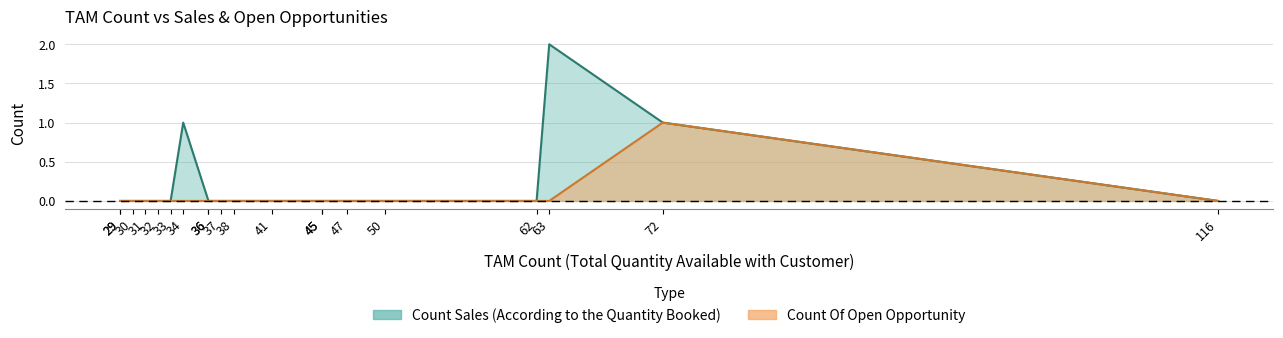

List the labels in order of Count Of Open Opportunity value, largest first.

72, 116, 63, 62, 50, 47, 45, 45, 41, 38, 37, 36, 36, 34, 33, 32, 31, 30, 29, 29